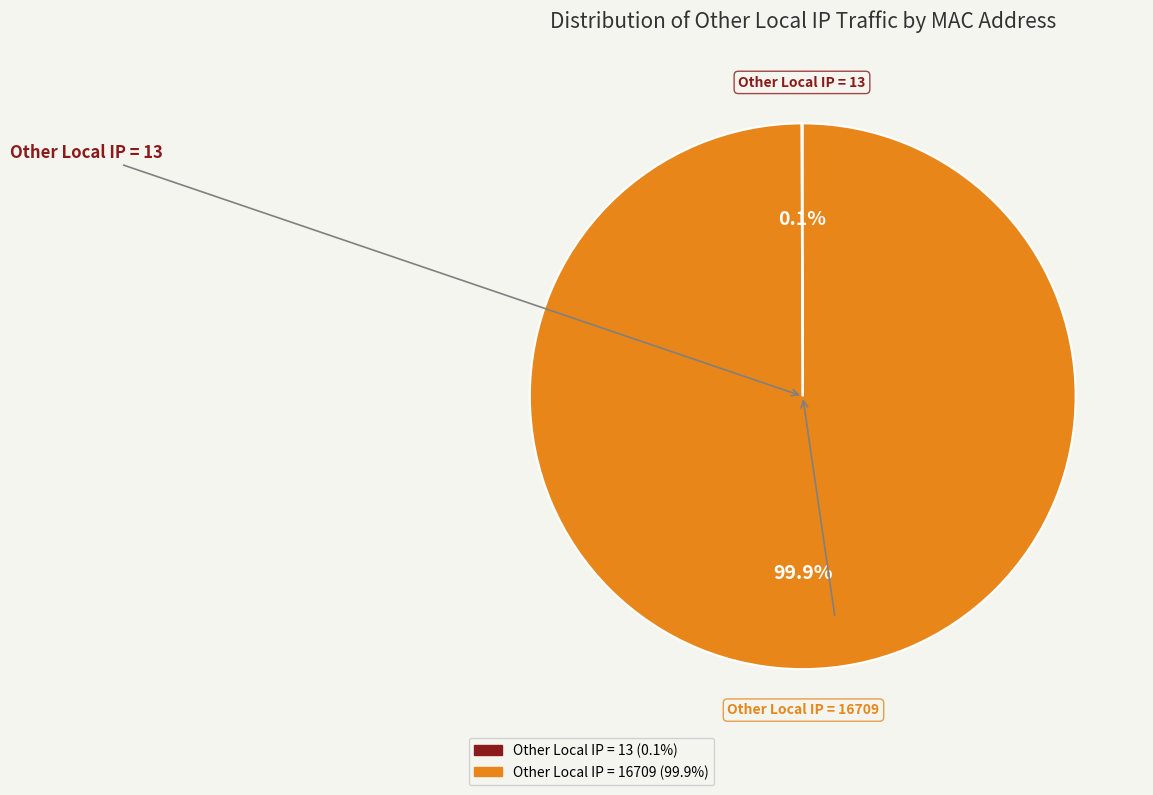

Does any single category account for the majority?

Yes